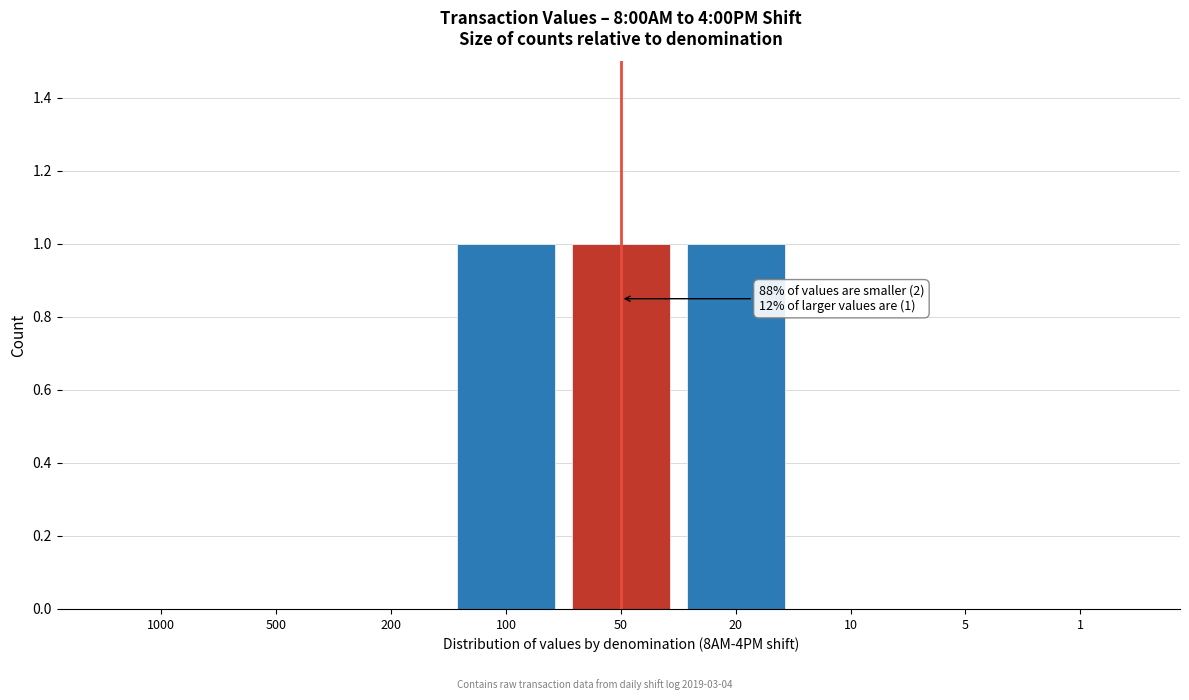

Reading left to right, transcribe all the data shown in this chart.

1000=0	500=0	200=0	100=1	50=1	20=1	10=0	5=0	1=0